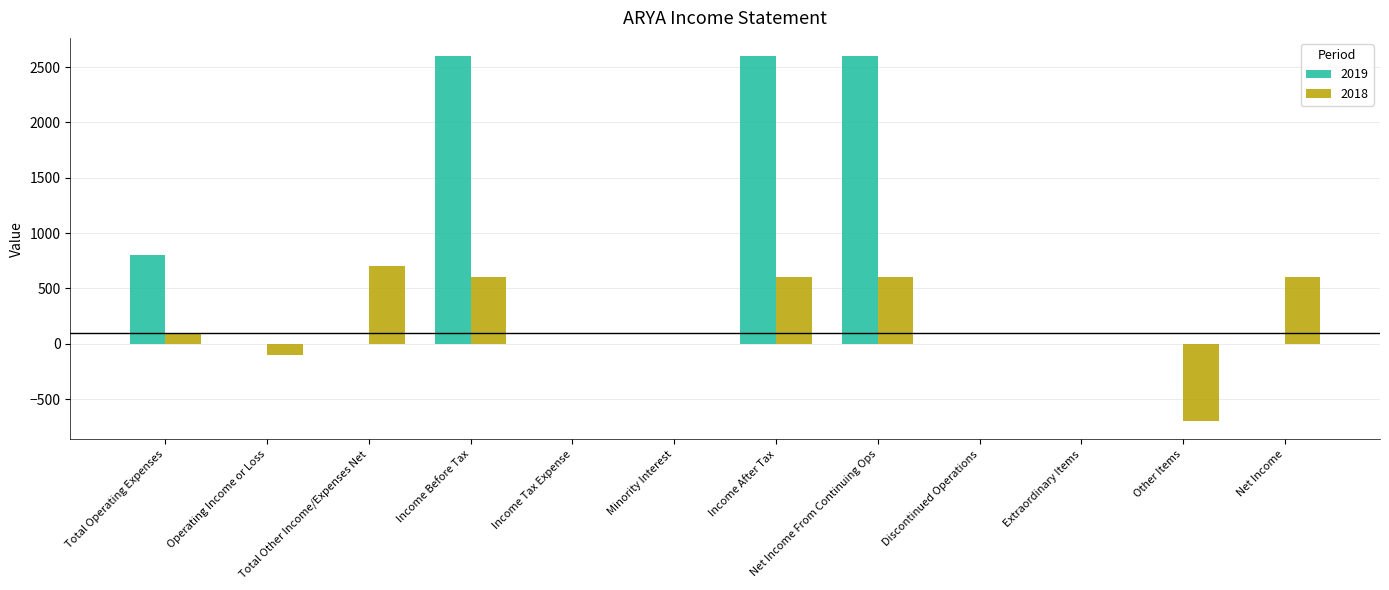

What is the maximum value shown in the chart?

2600